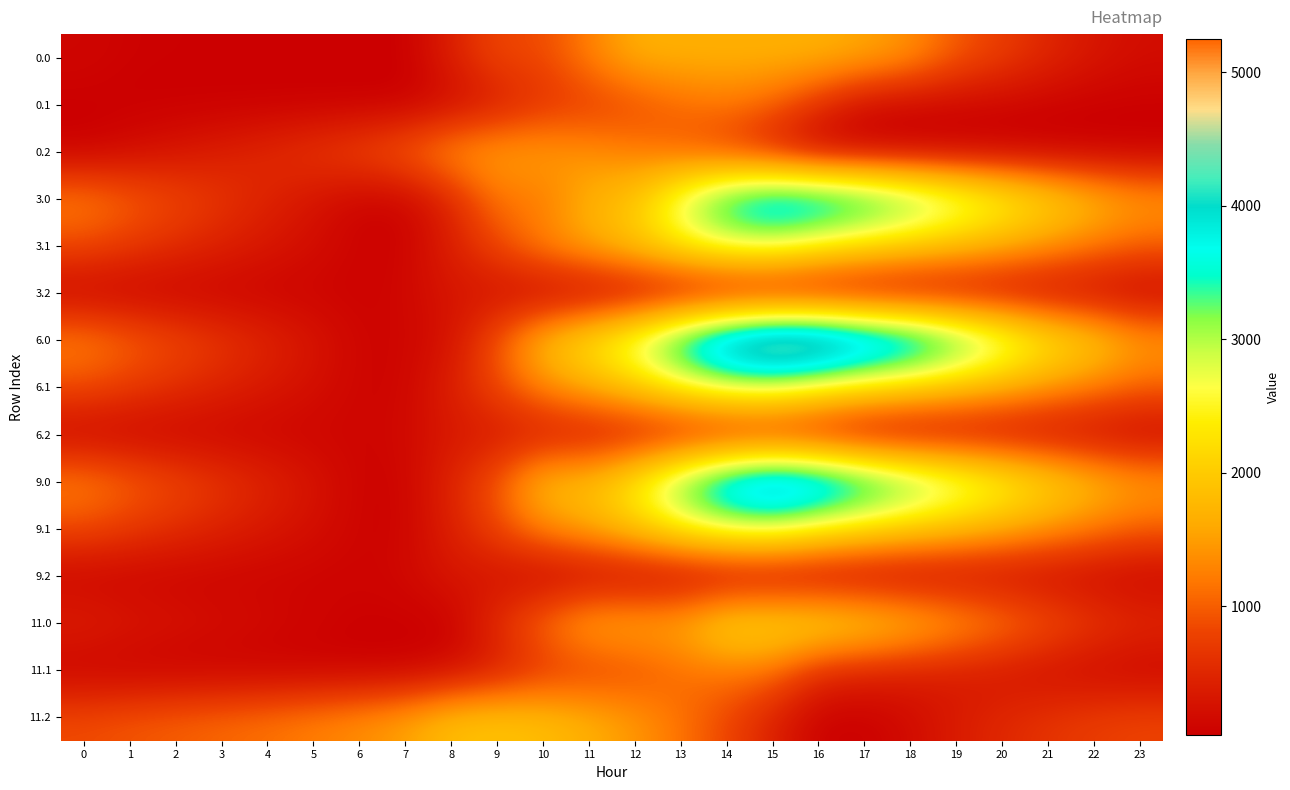

Reading left to right, transcribe all the data shown in this chart.

row_0: 0=115.3	1=65.4	2=54.9	3=50.5	4=45.6	5=41.8	6=33.7	7=33.7	8=425.0	9=841.8	10=841.8	11=1258.6	12=1675.4	13=1675.4	14=1675.4	15=1684.0	16=1684.0	17=1588.2	18=1399.6	19=977.8	20=745.6	21=504.8	22=310.6	23=198.2
row_1: 0=33.7	1=33.7	2=33.7	3=33.7	4=33.7	5=33.7	6=33.7	7=33.7	8=157.6	9=346.8	10=618.2	11=704.3	12=837.5	13=1076.6	14=1189.1	15=1014.3	16=589.0	17=163.8	18=101.3	19=101.1	20=86.4	21=53.7	22=33.7	23=33.7
row_2: 0=47.5	1=173.5	2=286.8	3=404.6	4=529.0	5=682.4	6=851.9	7=1073.0	8=1434.1	9=1544.5	10=1520.7	11=1398.8	12=1225.9	13=983.1	14=692.7	15=363.6	16=33.7	17=33.7	18=33.7	19=33.7	20=33.7	21=33.7	22=33.7	23=33.7
row_3: 0=1274.6	1=1039.8	2=844.5	3=655.2	4=465.4	5=276.8	6=83.8	7=83.8	8=475.1	9=1184.9	10=1184.9	11=1695.7	12=1938.8	13=2891.8	14=3753.4	15=4192.0	16=4151.9	17=3871.3	18=3497.9	19=3061.3	20=2644.2	21=2218.6	22=1839.5	23=1542.3
row_4: 0=838.8	1=693.2	2=561.0	3=434.0	4=310.1	5=200.3	6=84.0	7=83.8	8=422.6	9=826.6	10=1312.8	11=1613.7	12=1961.8	13=2415.7	14=2743.1	15=2775.2	16=2441.6	17=2189.5	18=1999.3	19=1814.2	20=1614.7	21=1397.2	22=1192.2	23=1008.0
row_5: 0=83.8	1=83.8	2=83.8	3=83.8	4=83.8	5=83.8	6=83.8	7=123.8	8=303.7	9=231.5	10=83.8	11=83.8	12=83.8	13=83.8	14=83.8	15=83.8	16=83.8	17=83.8	18=90.8	19=156.1	20=173.8	21=164.3	22=133.6	23=83.8
row_6: 0=1295.6	1=1060.8	2=865.5	3=676.2	4=486.5	5=297.8	6=104.9	7=104.9	8=250.0	9=959.7	10=1866.7	11=2377.6	12=2990.8	13=3943.8	14=4805.4	15=5244.0	16=5209.8	17=4769.1	18=4395.7	19=3739.9	20=3103.7	21=2458.8	22=2079.8	23=1563.3
row_7: 0=859.8	1=714.2	2=582.0	3=455.1	4=331.2	5=221.3	6=105.0	7=104.9	8=432.3	9=836.4	10=1322.5	11=1623.5	12=1971.6	13=2425.4	14=2752.8	15=2796.3	16=2462.7	17=2210.6	18=2020.3	19=1835.3	20=1635.8	21=1418.2	22=1213.3	23=1029.1
row_8: 0=104.9	1=104.9	2=104.9	3=104.9	4=104.9	5=104.9	6=104.9	7=144.8	8=324.8	9=324.8	10=324.8	11=324.8	12=324.8	13=324.8	14=324.8	15=324.8	16=251.7	17=104.9	18=111.8	19=177.2	20=194.8	21=185.3	22=154.6	23=104.9
row_9: 0=1285.5	1=1050.7	2=855.4	3=666.2	4=476.4	5=287.7	6=94.8	7=94.8	8=486.1	9=966.5	10=1873.5	11=1873.5	12=2486.8	13=3439.8	14=4301.4	15=4740.0	16=4486.6	17=3986.7	18=3508.8	19=3072.2	20=2655.2	21=2229.6	22=1850.5	23=1553.2
row_10: 0=849.7	1=704.2	2=571.9	3=445.0	4=321.1	5=211.3	6=94.9	7=94.8	8=422.3	9=826.3	10=1312.5	11=1613.4	12=1961.5	13=2415.3	14=2742.7	15=2786.2	16=2452.6	17=2200.5	18=2010.2	19=1825.2	20=1625.7	21=1408.1	22=1203.2	23=1019.0
row_11: 0=94.8	1=94.8	2=94.8	3=94.8	4=94.8	5=94.8	6=94.8	7=134.8	8=314.7	9=242.4	10=94.8	11=94.8	12=94.8	13=94.8	14=94.8	15=94.8	16=94.8	17=94.8	18=101.7	19=167.1	20=184.7	21=175.3	22=144.5	23=94.8
row_12: 0=429.3	1=328.8	2=267.9	3=213.0	4=157.5	5=103.2	6=44.6	7=44.6	8=44.6	9=597.1	10=1149.5	11=1660.3	12=1660.3	13=1660.3	14=2212.8	15=2232.0	16=2231.9	17=2085.6	18=1846.5	19=1544.3	20=1261.6	21=970.3	22=725.6	23=562.6
row_13: 0=55.9	1=44.6	2=44.6	3=44.6	4=44.6	5=44.6	6=44.6	7=44.6	8=168.6	9=357.8	10=629.1	11=715.2	12=848.5	13=1087.5	14=1200.1	15=1136.8	16=584.0	17=466.2	18=410.3	19=359.6	20=294.4	21=211.2	22=140.7	23=90.8
row_14: 0=870.0	1=946.5	2=1010.3	3=1078.6	4=1153.5	5=1257.4	6=1377.4	7=1549.0	8=1860.6	9=1921.5	10=1847.2	11=1674.8	12=1451.4	13=1158.0	14=817.2	15=437.5	16=57.1	17=44.6	18=175.5	19=372.6	20=521.9	21=644.3	22=745.8	23=807.7